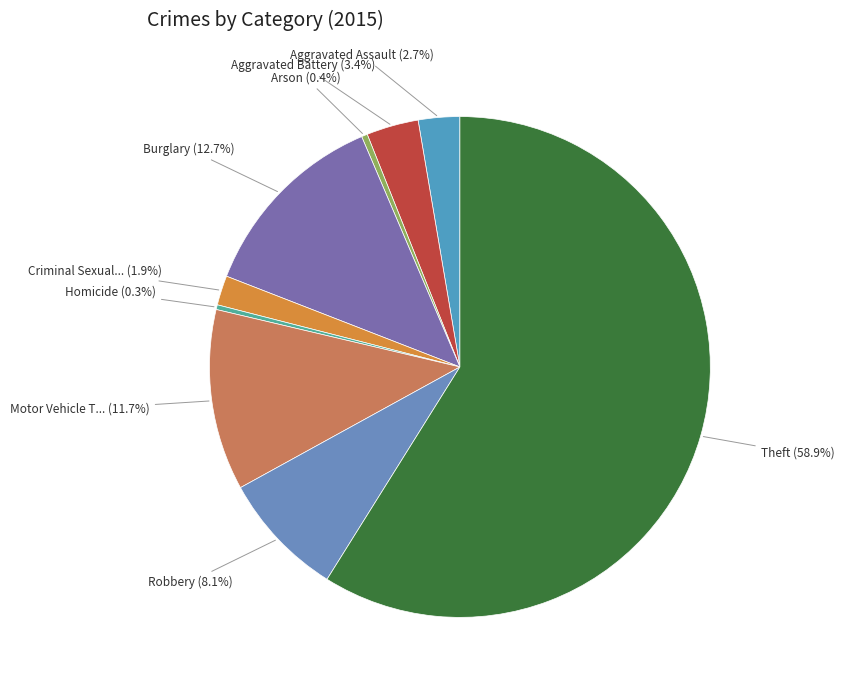

Is there any slice that represents more than half of the pie?

Yes